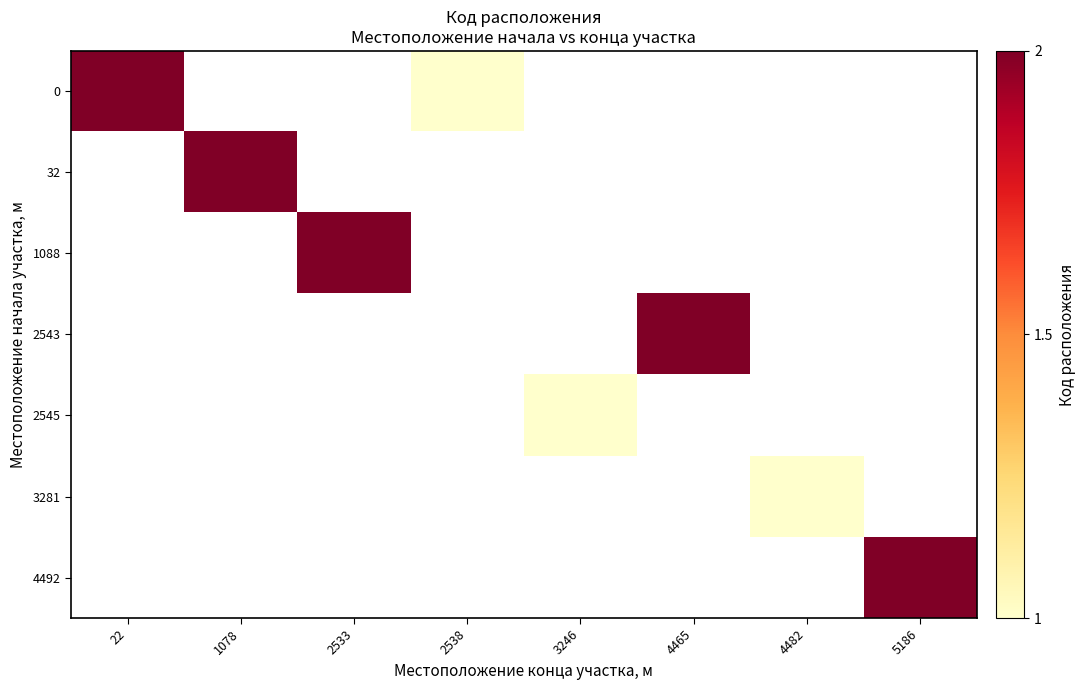

Which has a higher value, 5186 or 1078?

1078